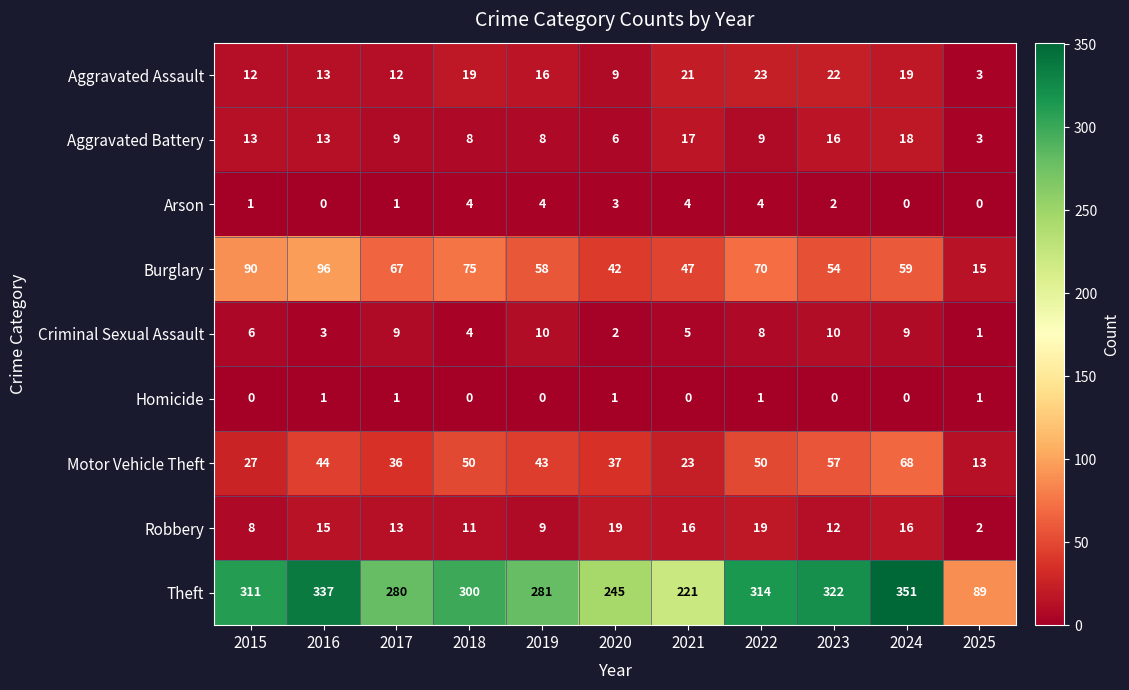

At how many categories does at least one series exceed 271?

8